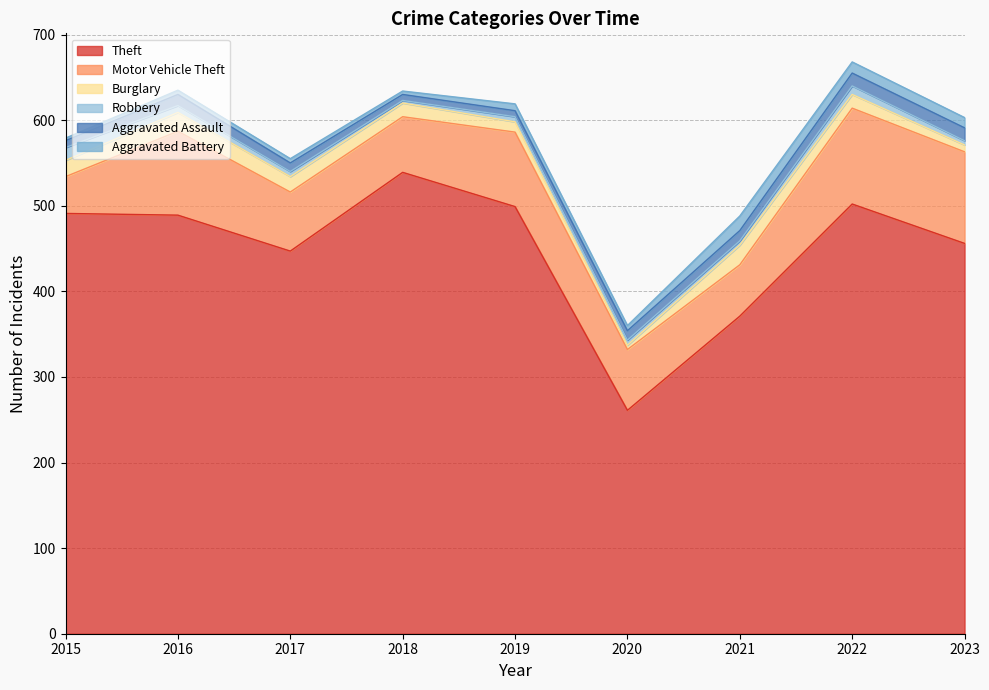

What is the minimum value for Theft?

261